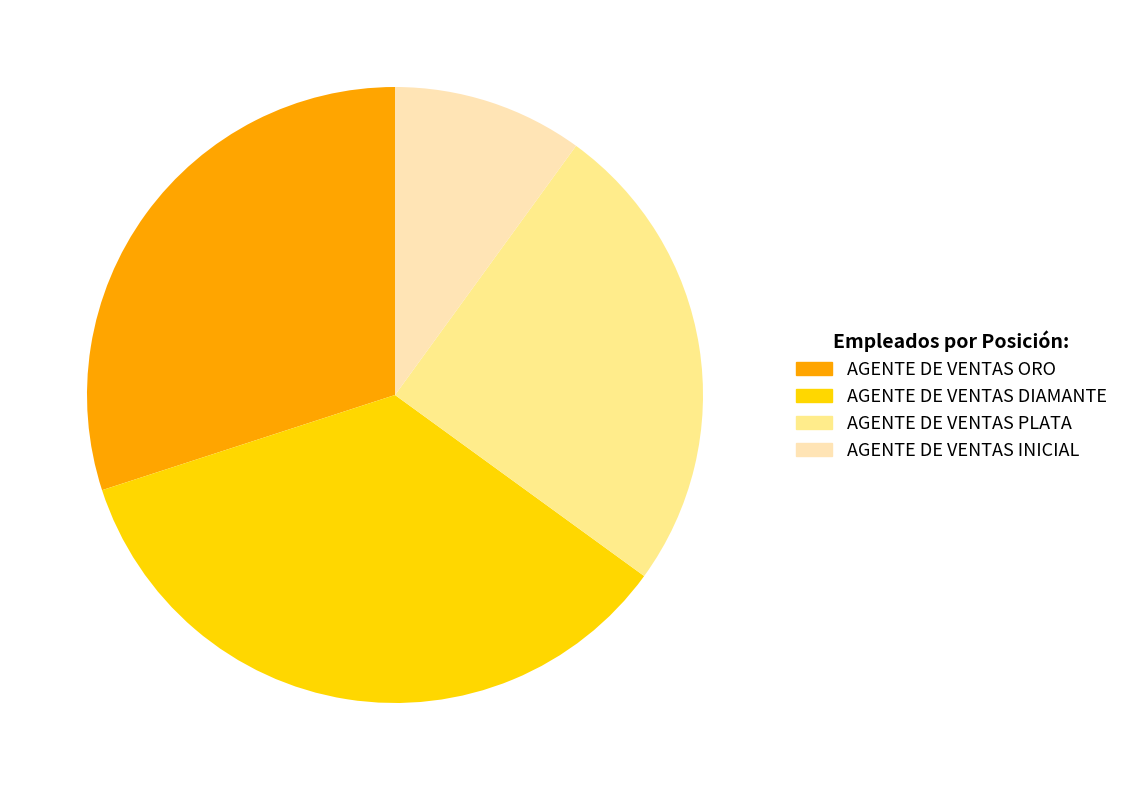

Does AGENTE DE VENTAS DIAMANTE account for over 50% of the chart?

No